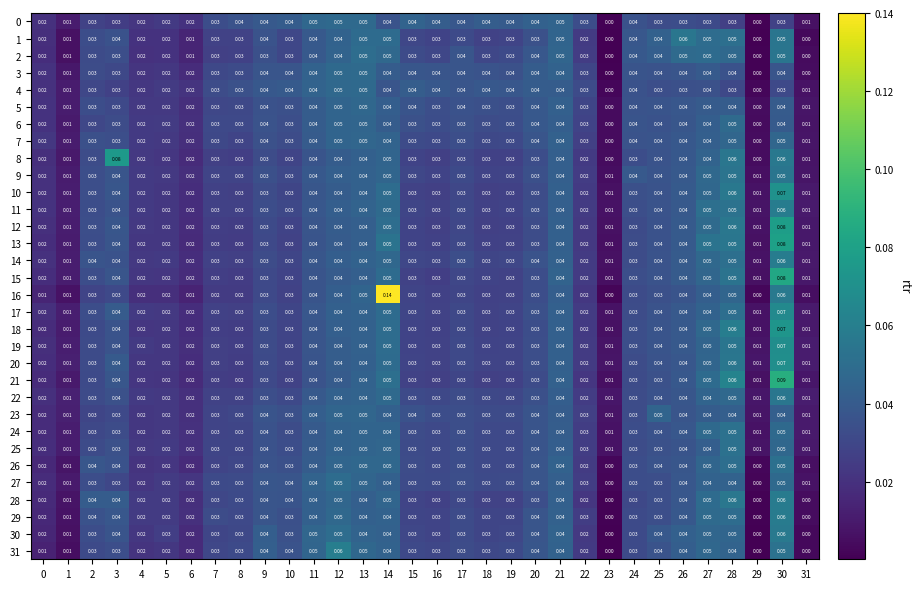

Is the value of 9 at 21 greater than the value of 26 at 13?

No